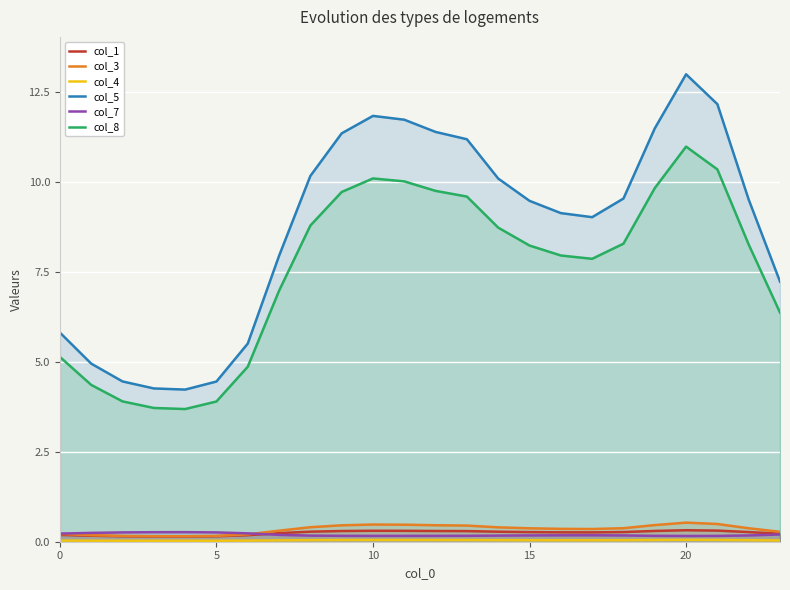

How many data points in col_5 are above 9?

15